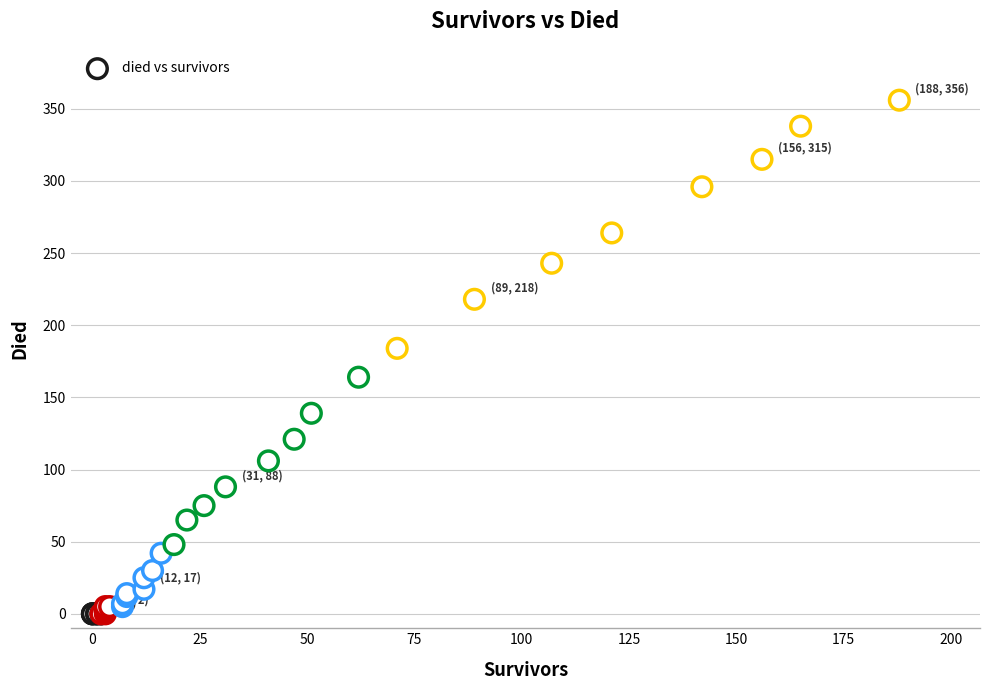

What Y value in the scatter plot is closest to 178?

184